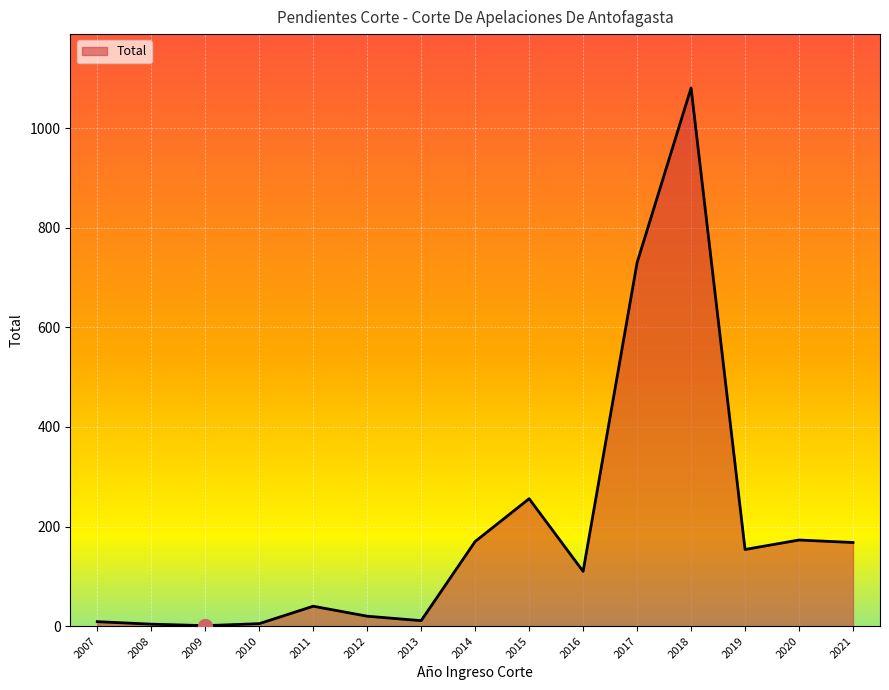

The value at 2019 is 102. True or false?

False